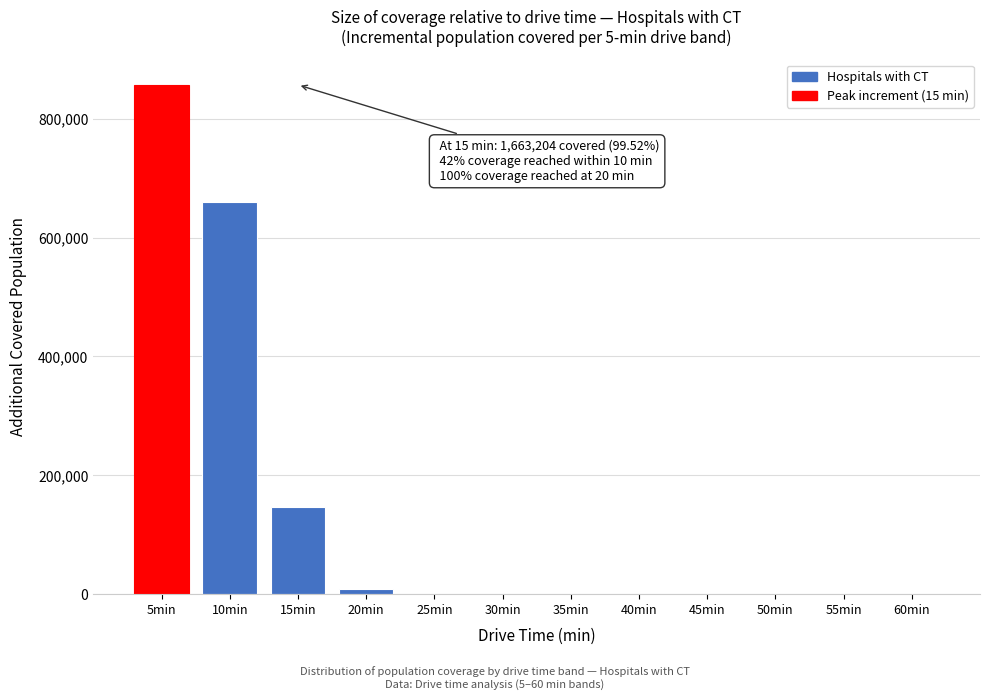

What is the sum of all values?

1671155